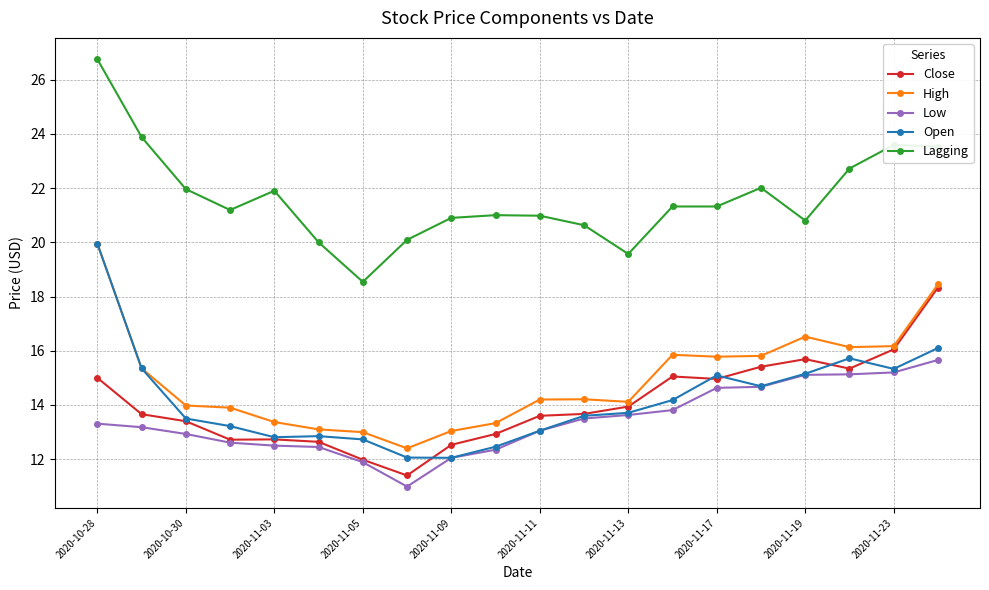

What is the highest value of the Low series?

15.7